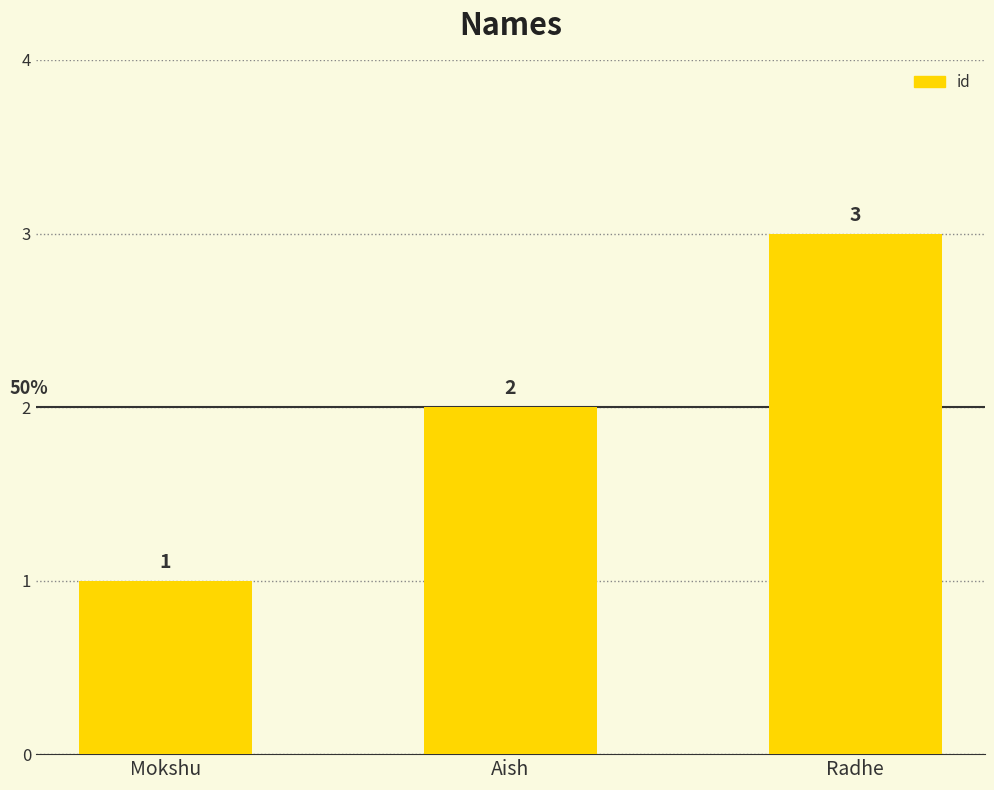

Which has a higher value, Mokshu or Radhe?

Radhe